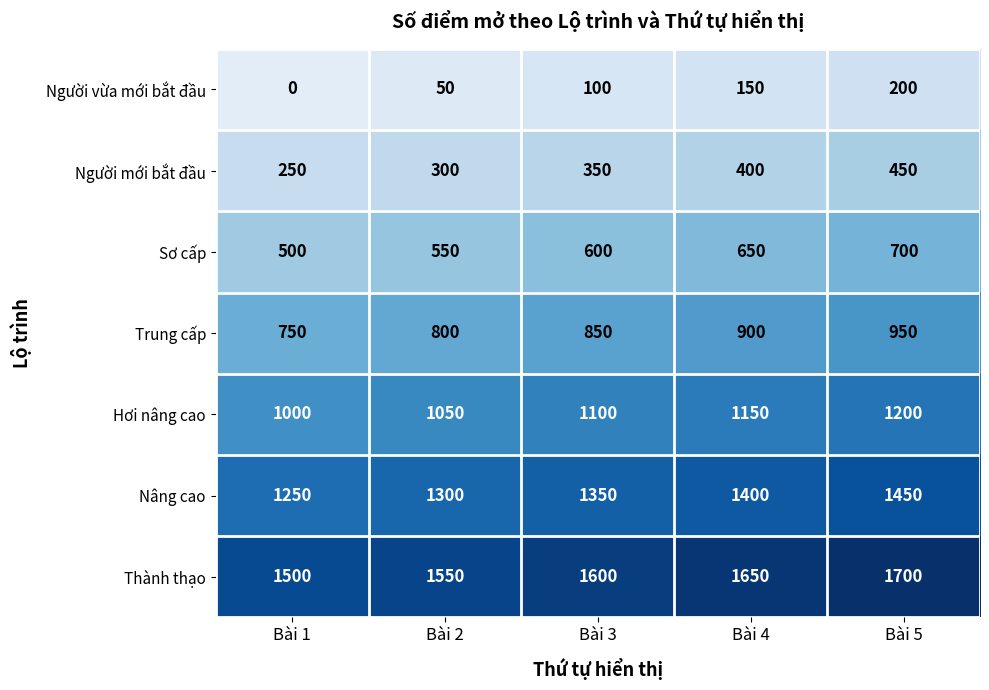

What is the difference between the Sơ cấp values at Bài 3 and Bài 2?

50